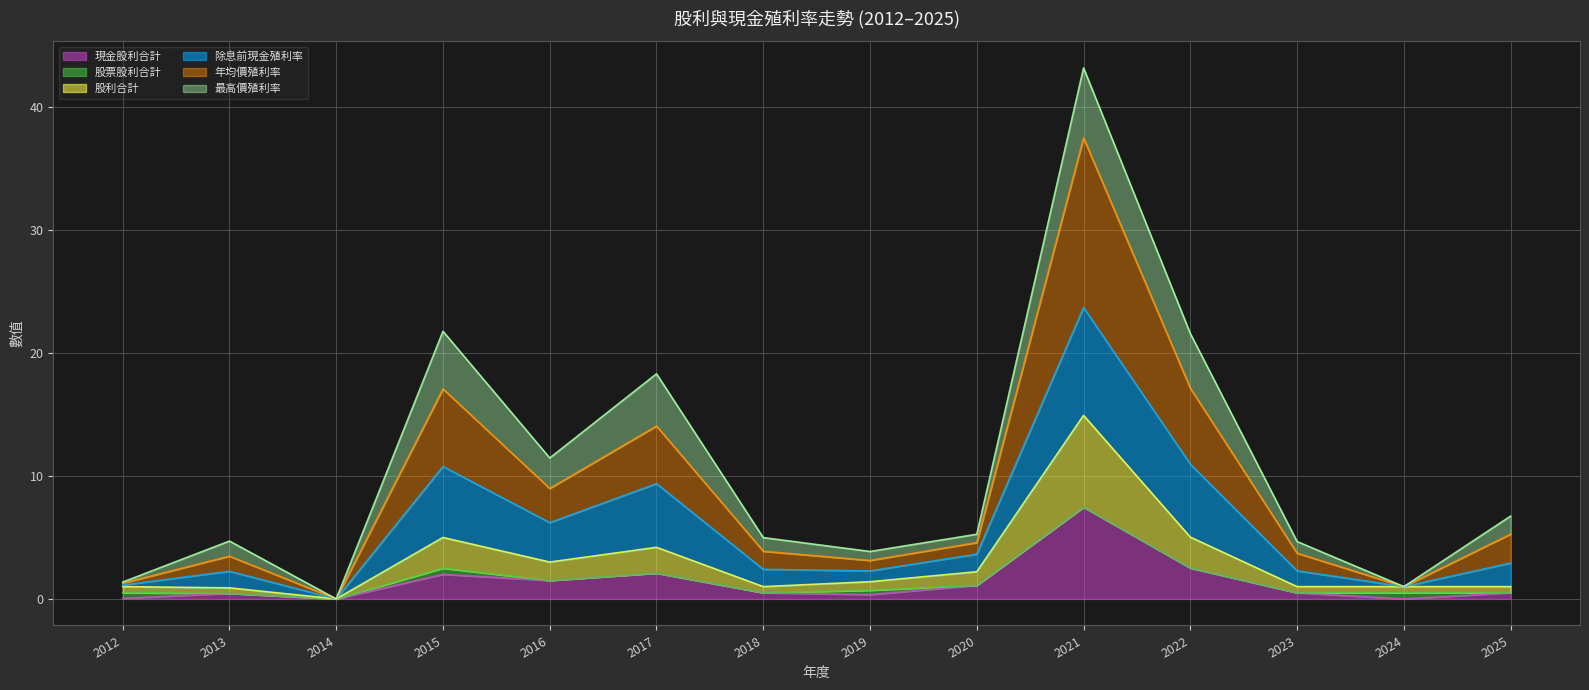

True or false: 股利合計 and 年均價殖利率 cross at least once.

False